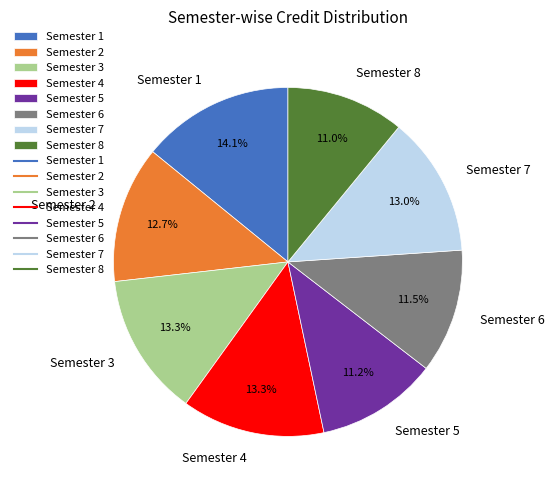

To the nearest percent, what percentage of the pie is Semester 4?

13%